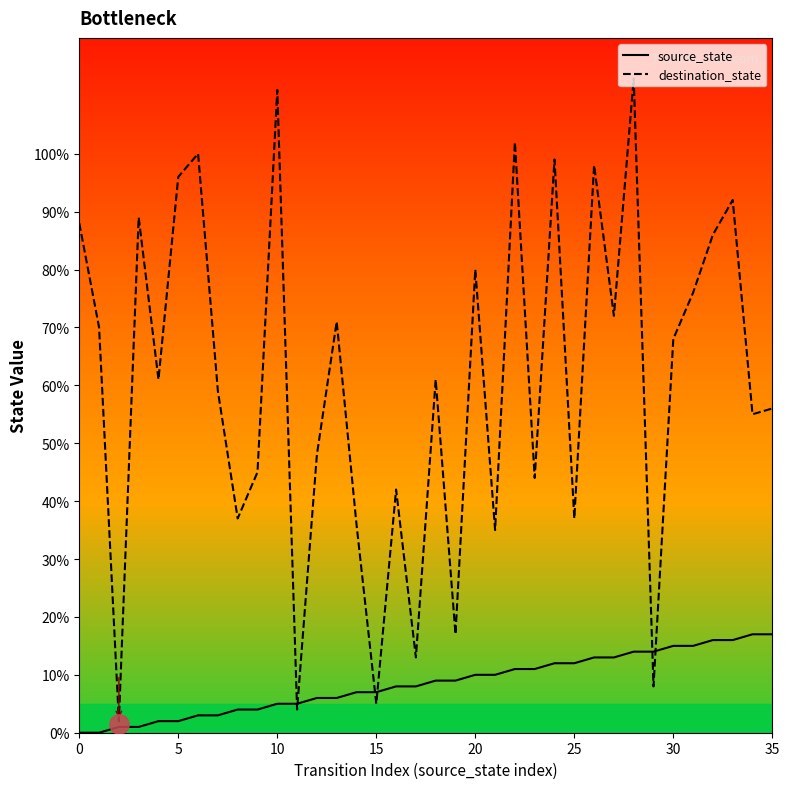

At how many categories does at least one series exceed 28?

30